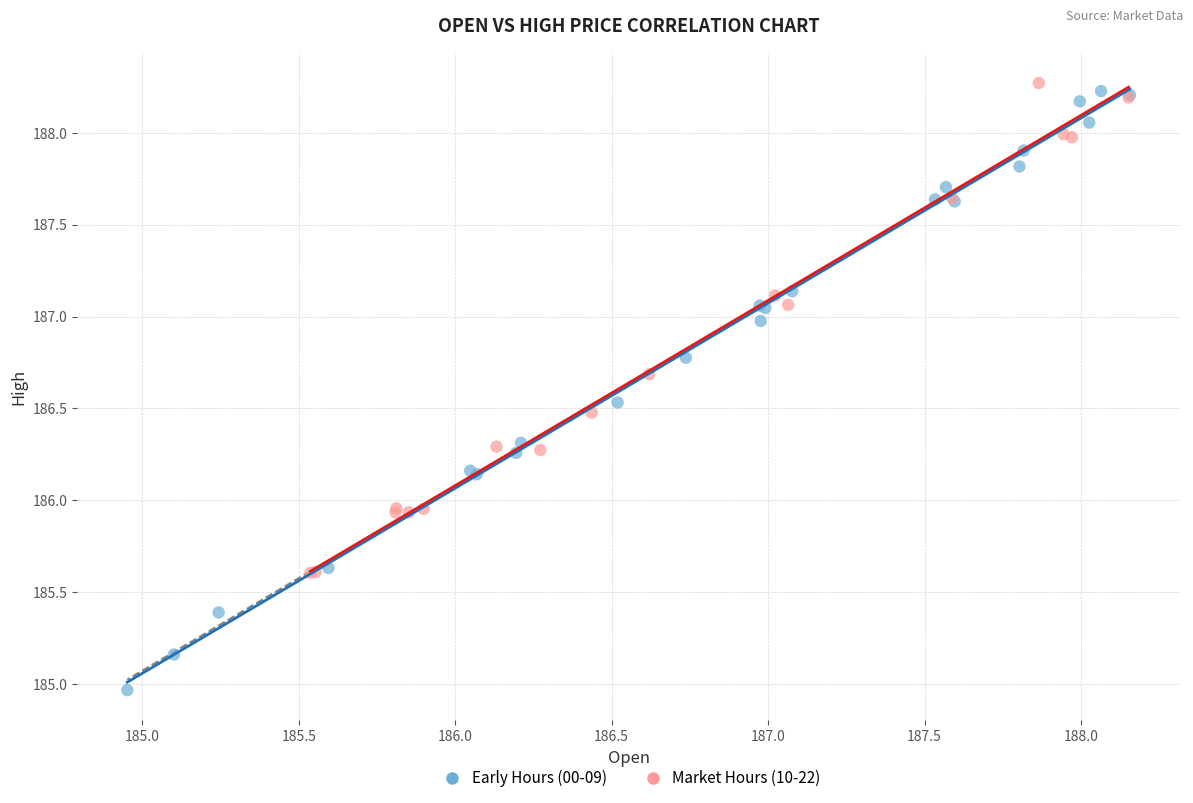

Which series contains the highest Y value?

Market Hours (10-22)